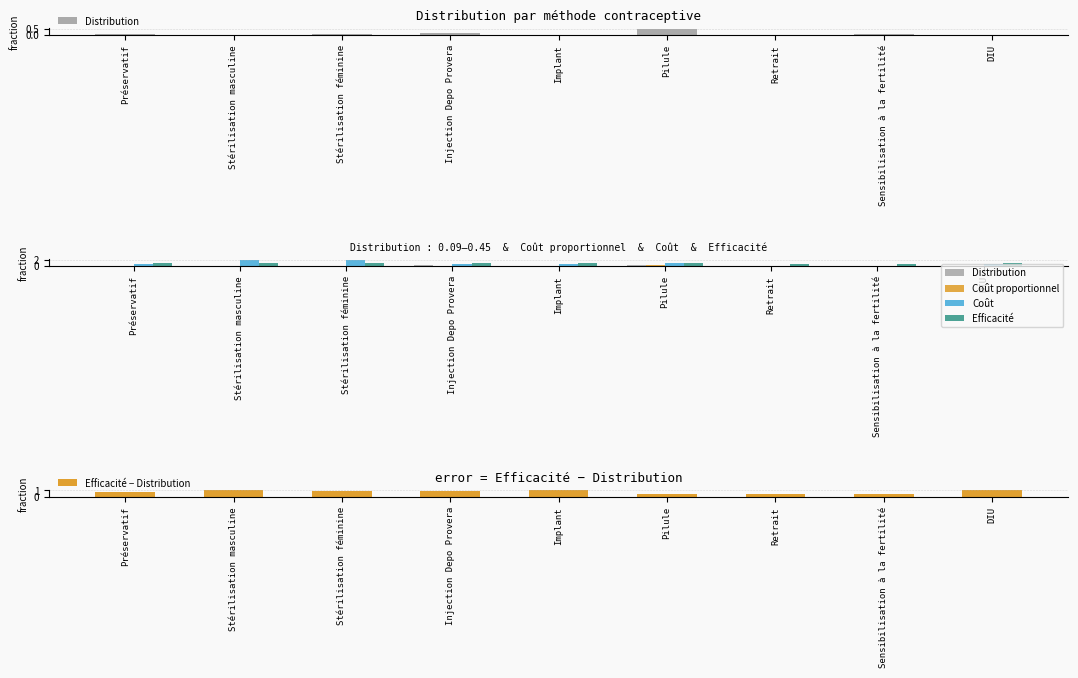

The value of Efficacité − Distribution at Stérilisation masculine is 1.0. True or false?

True